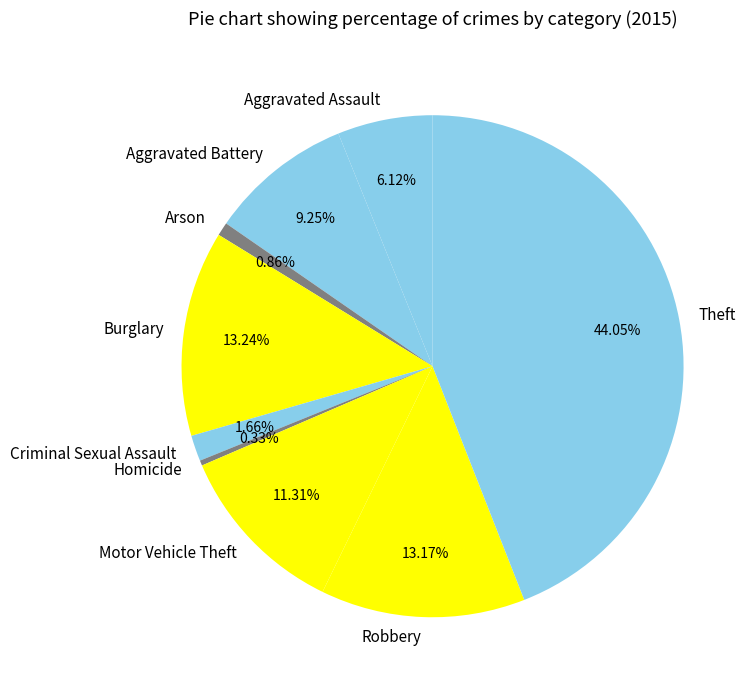

Is the sum of Theft and Motor Vehicle Theft greater than half?

Yes